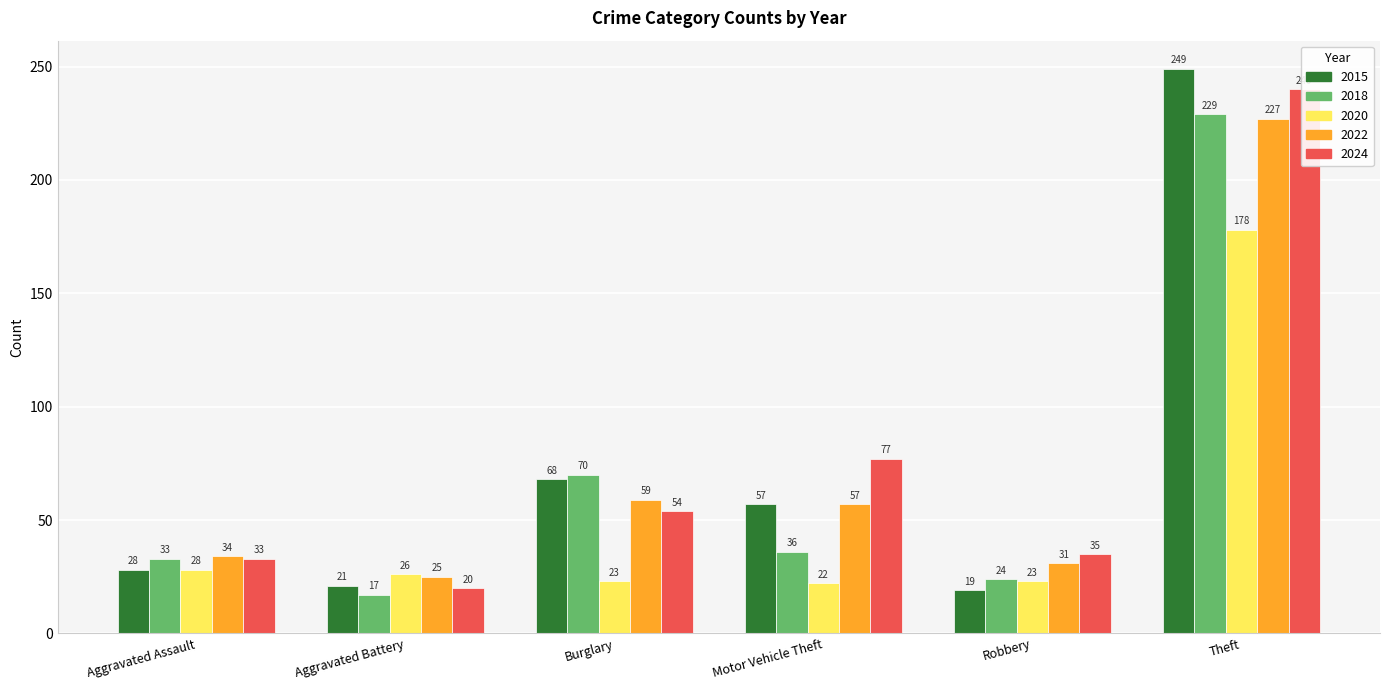

How many values in the 2015 series exceed 57?

2